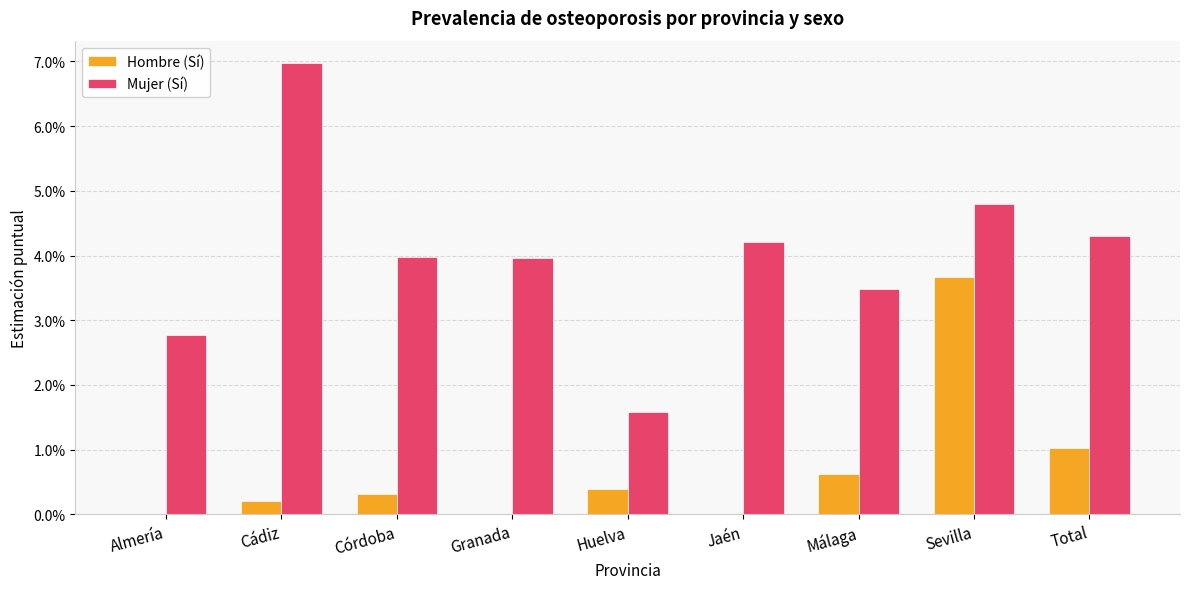

Which series has the largest total across all categories?

Mujer (Sí)